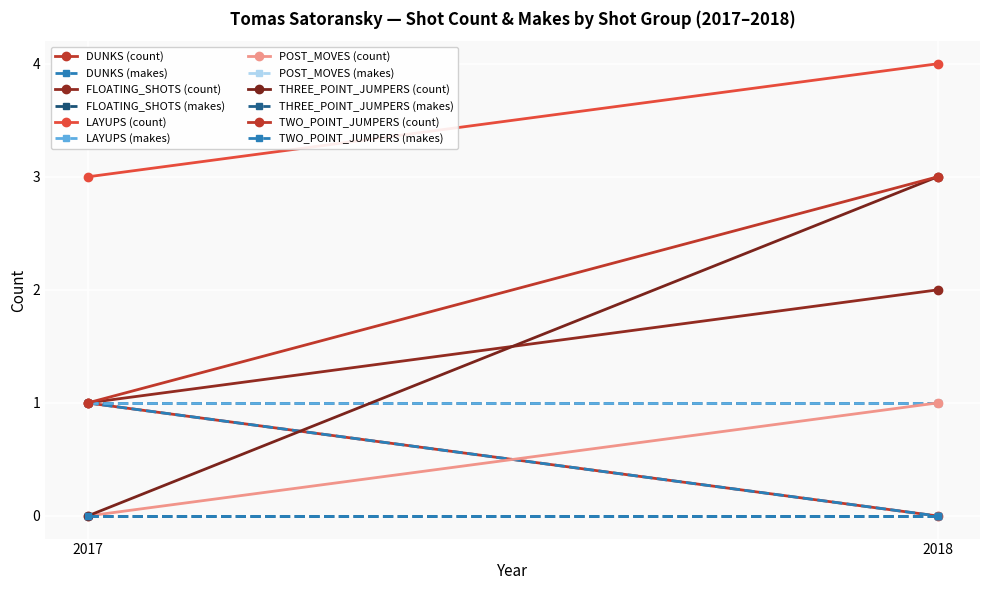

What is the difference between the highest and lowest values at 2PT Jump Shot?

1